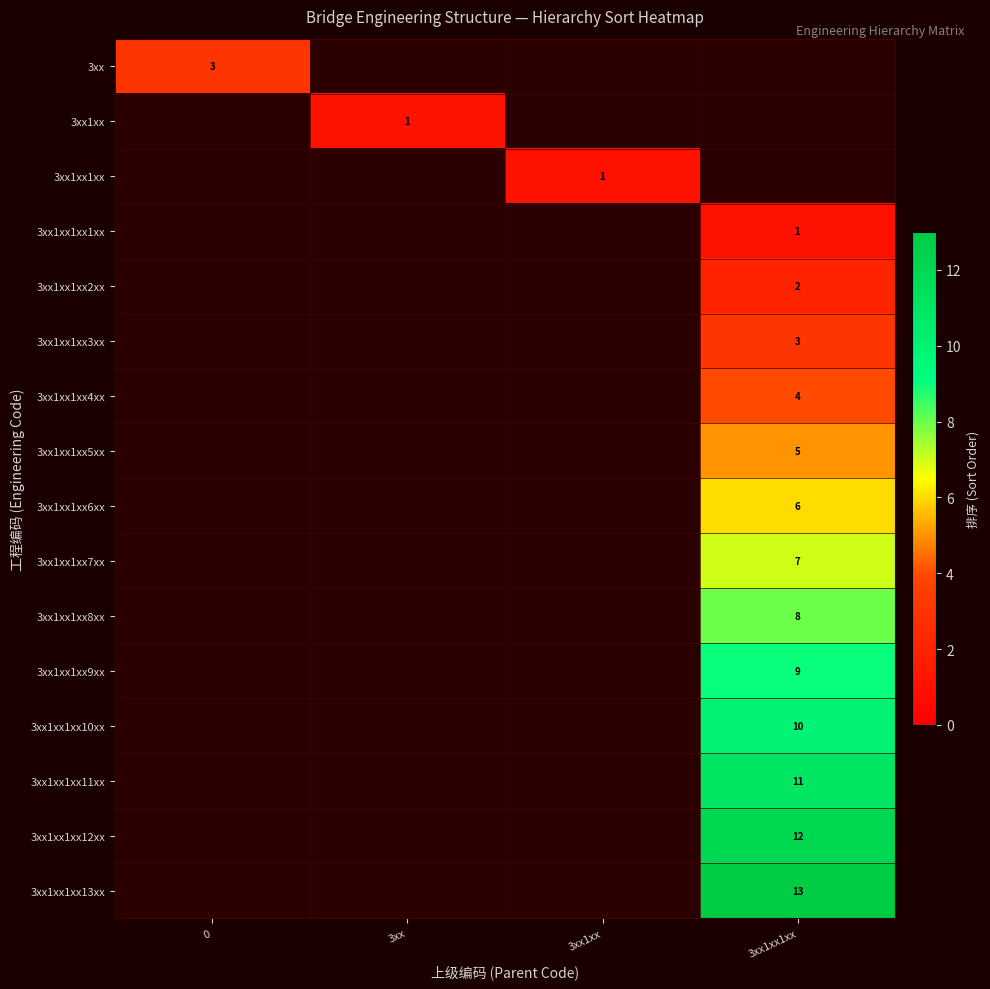

How many data points does each series have?

4